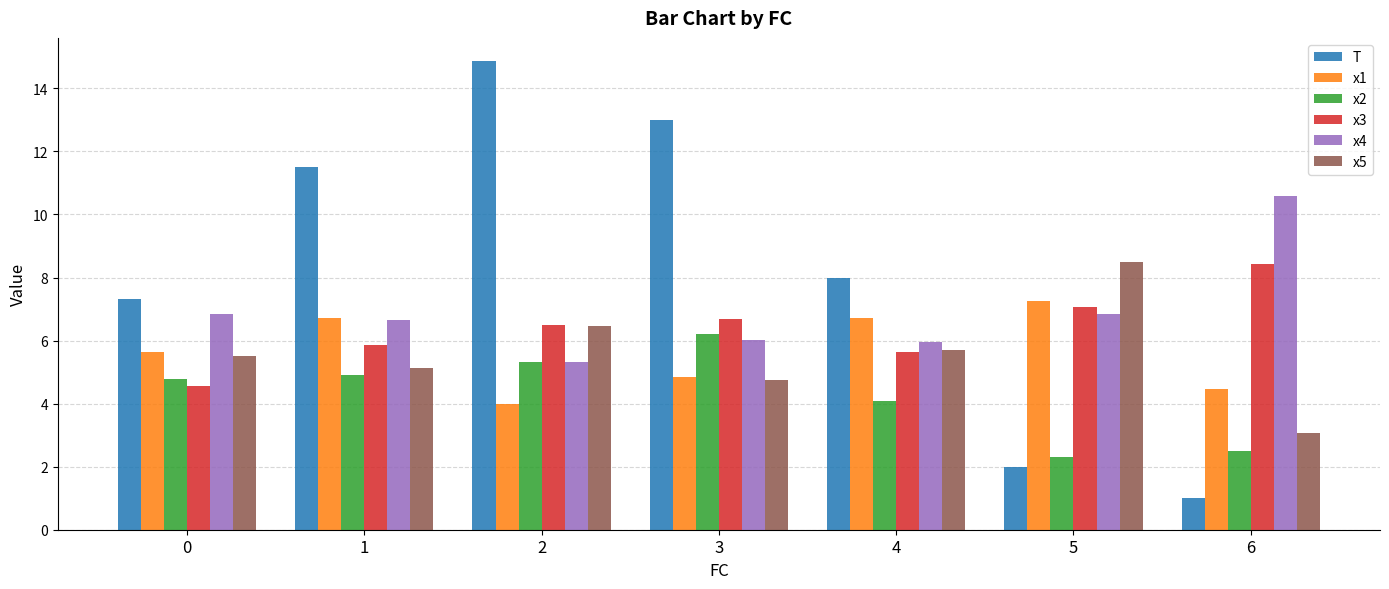

What are all the series names shown in the legend?

T, x1, x2, x3, x4, x5